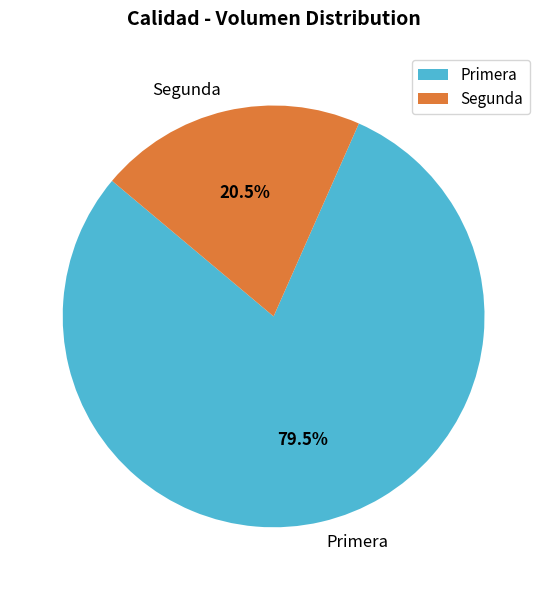

How many slices are in this pie chart?

2